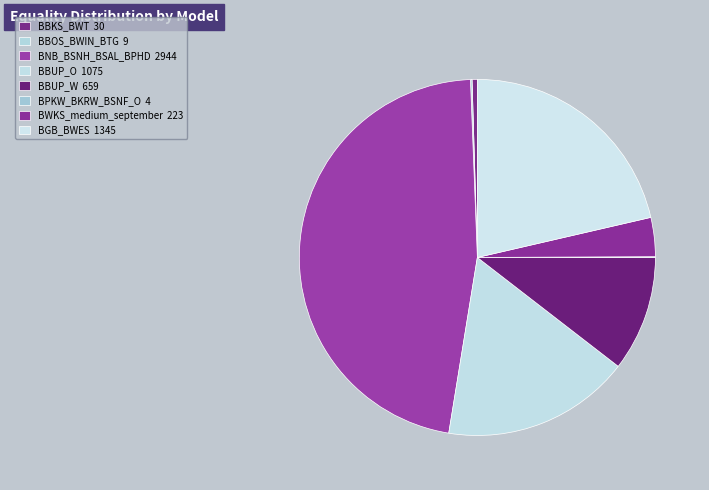

How many segments does this pie chart have?

8